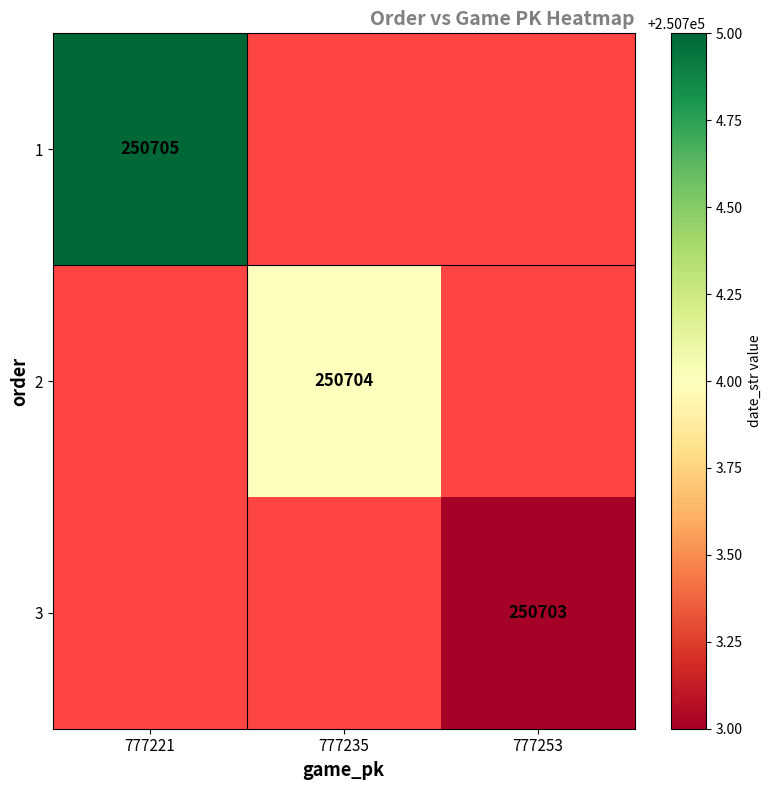

True or false: 1 has a value of 57555 at 777221.

False